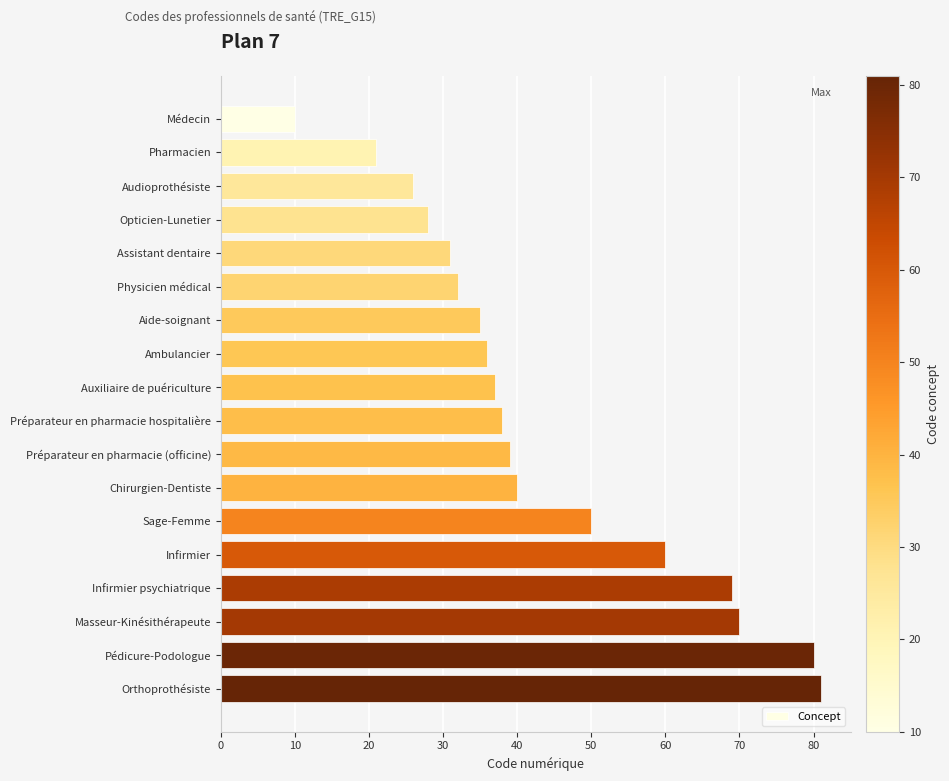

The value at Masseur-Kinésithérapeute is 29. True or false?

False